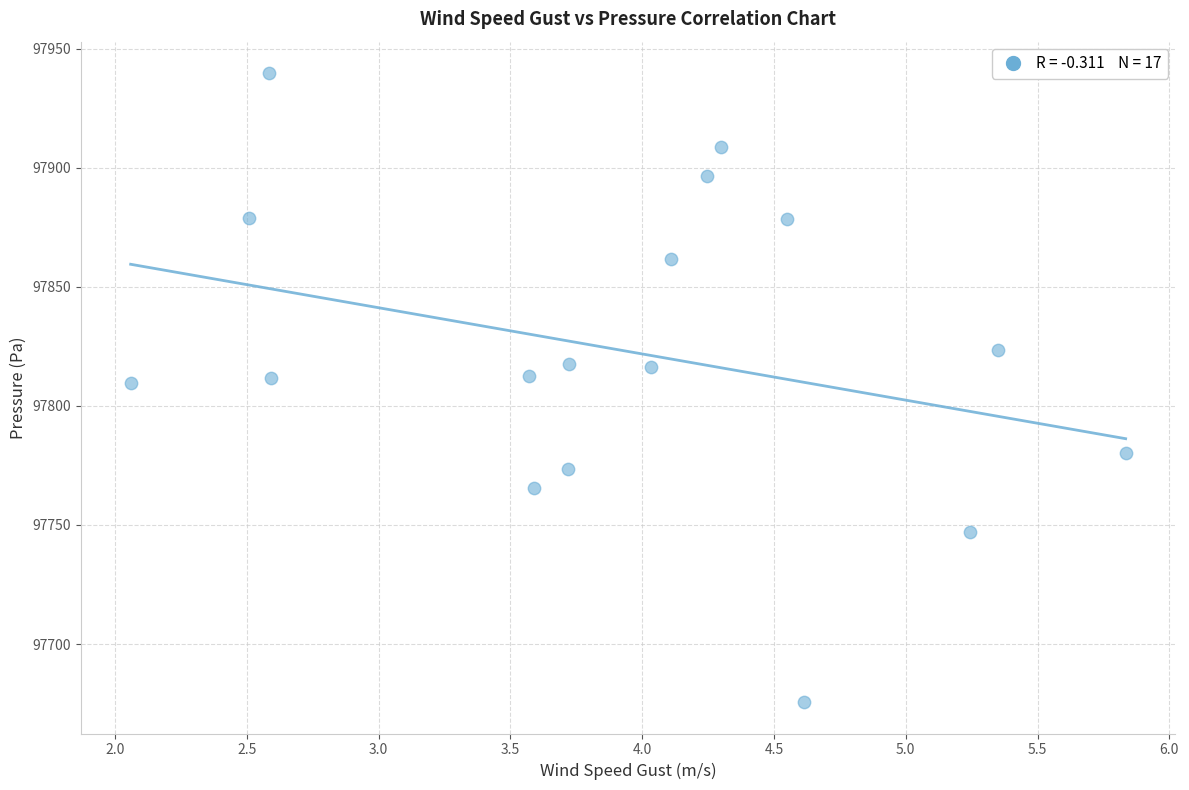

What is the range of Y values (max minus min)?

264.0